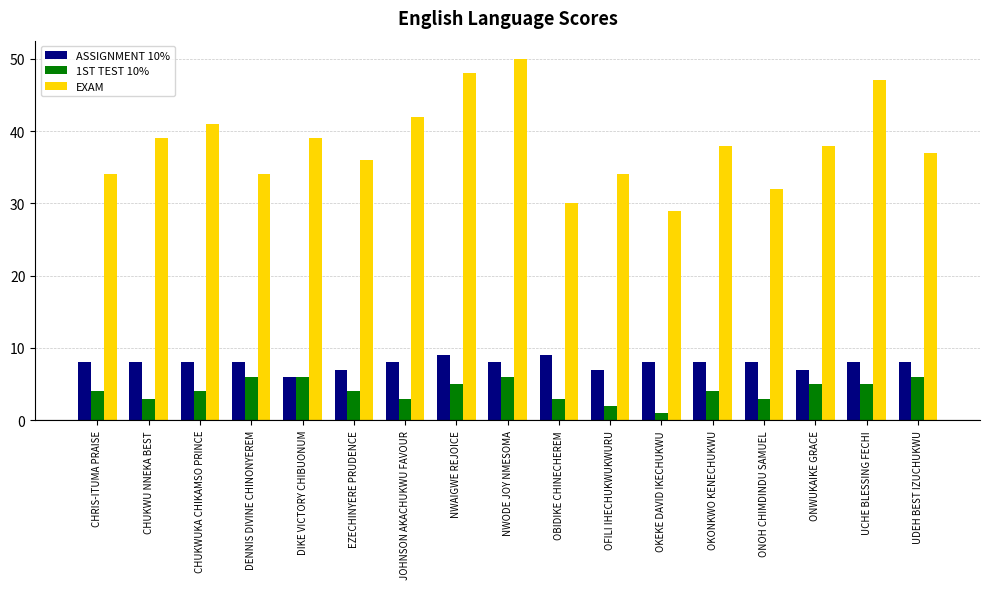

At how many categories does at least one series exceed 44?

3